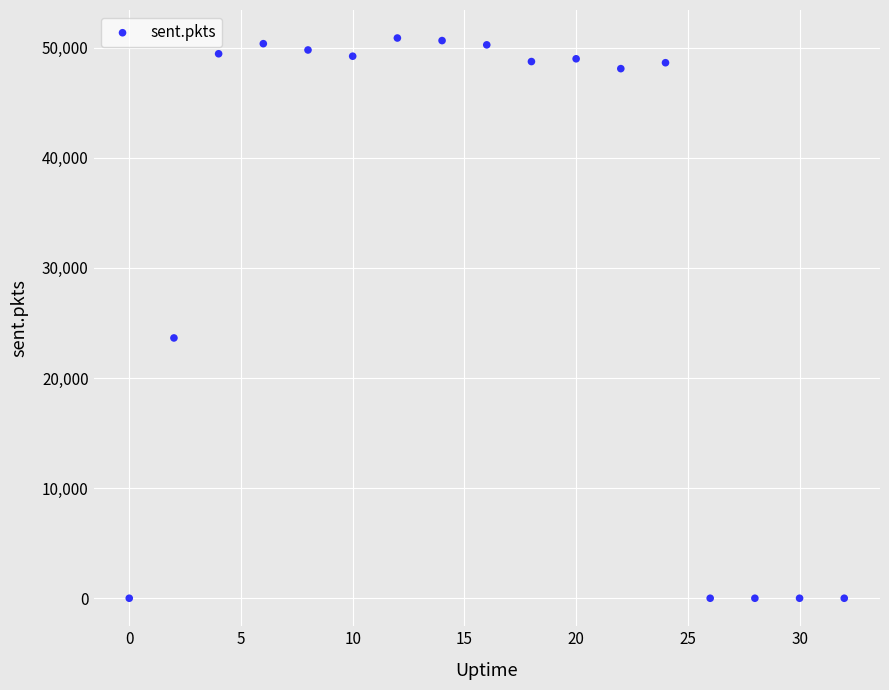

What is the range of X values (max minus min)?

32